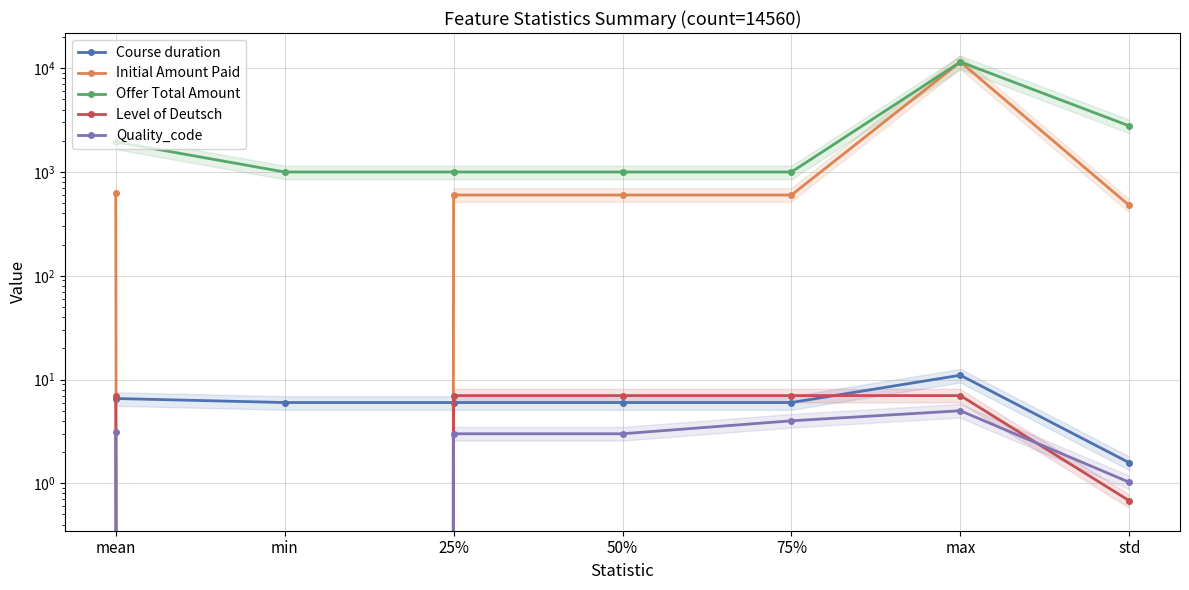

What are all the series names shown in the legend?

Course duration, Initial Amount Paid, Offer Total Amount, Level of Deutsch, Quality_code